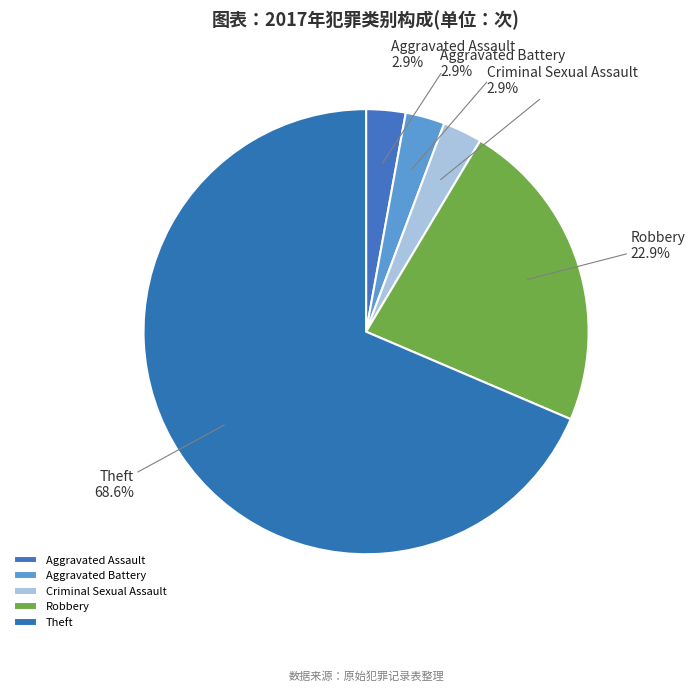

How many slices are in this pie chart?

5